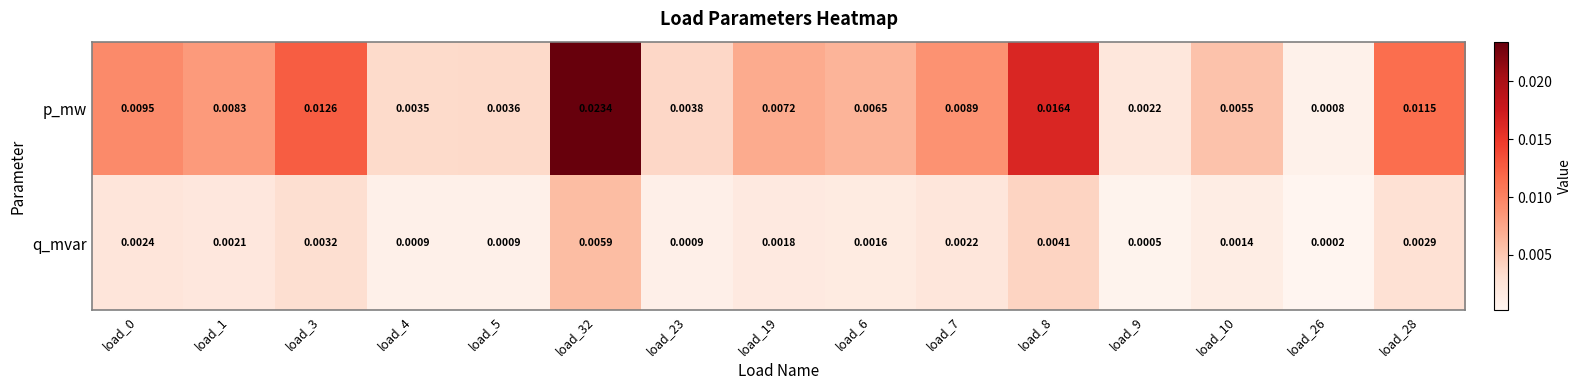

At how many categories does at least one series exceed 0?

15